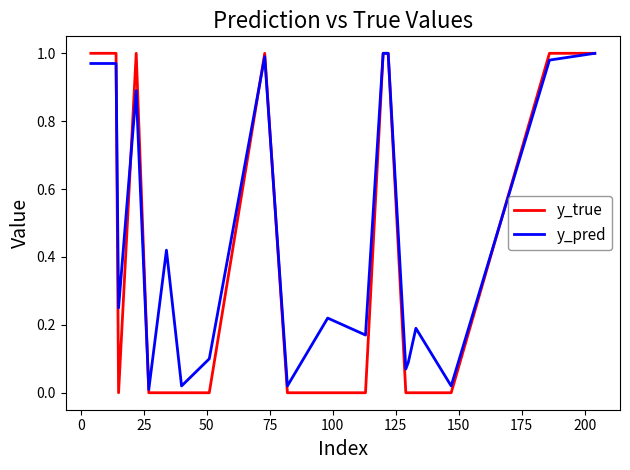

Which series has the largest total across all categories?

y_pred